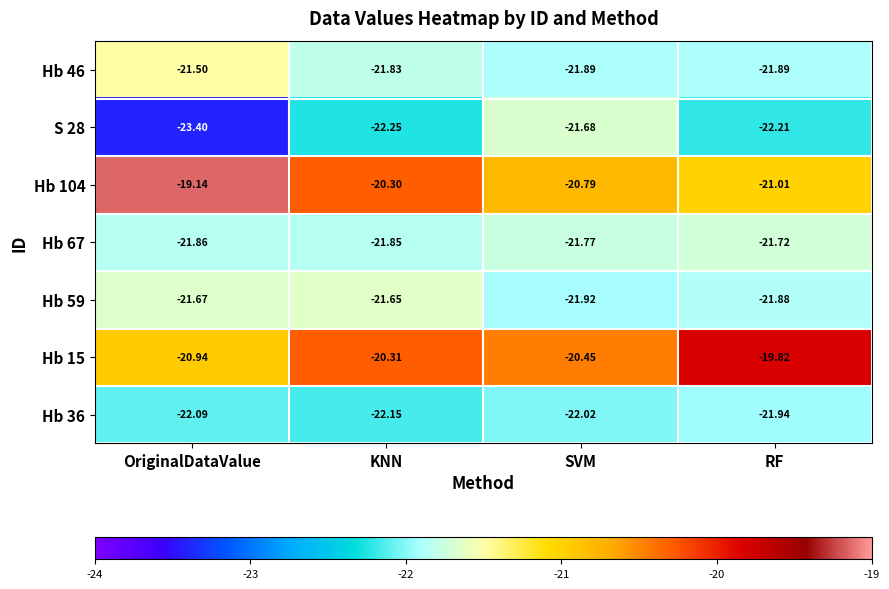

Which series has the largest total across all categories?

Hb 104